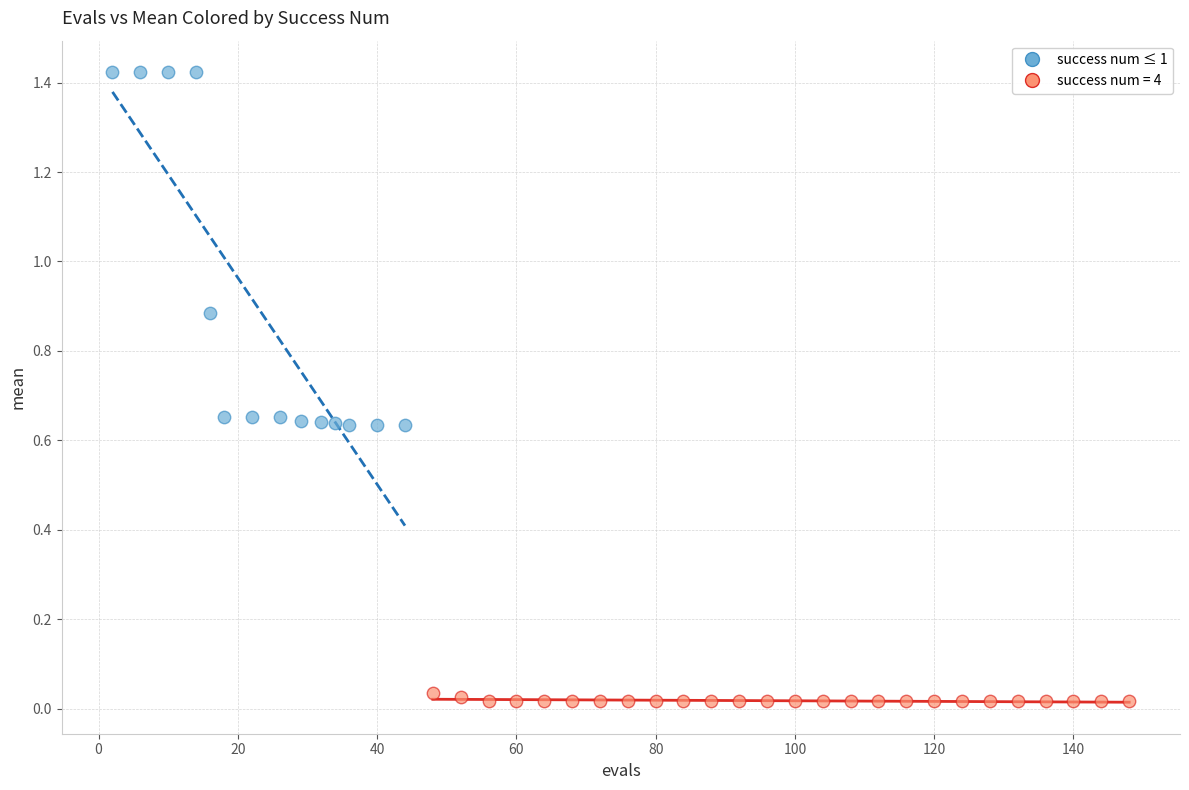

Which series reaches the minimum Y coordinate?

success num = 4